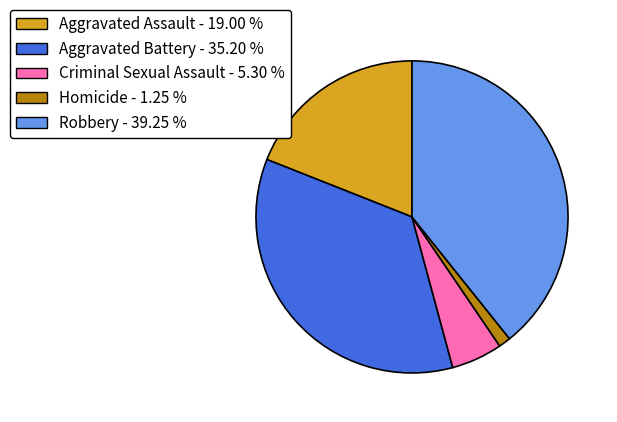

Between Criminal Sexual Assault and Homicide, which is larger?

Criminal Sexual Assault